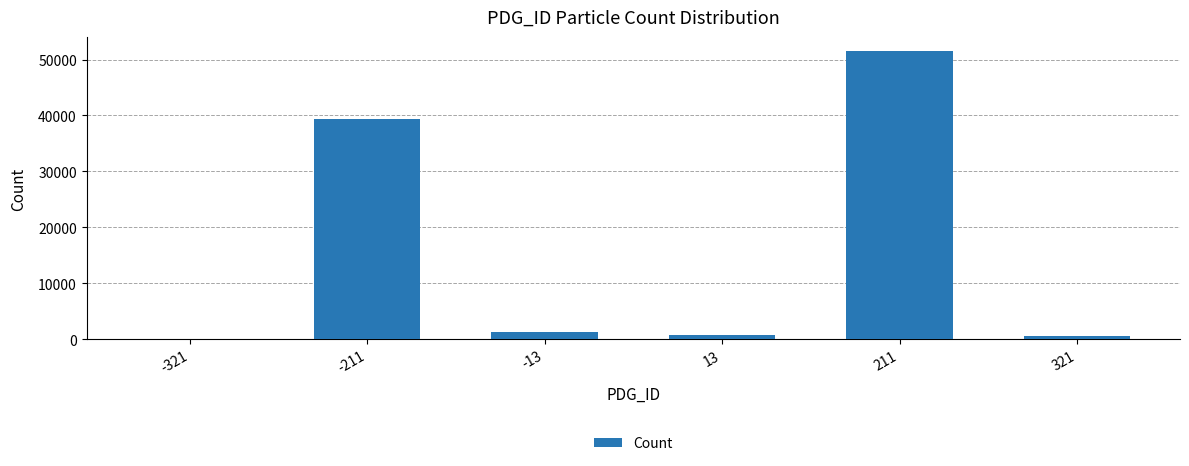

What is the change in value from -321 to -13?

+1222